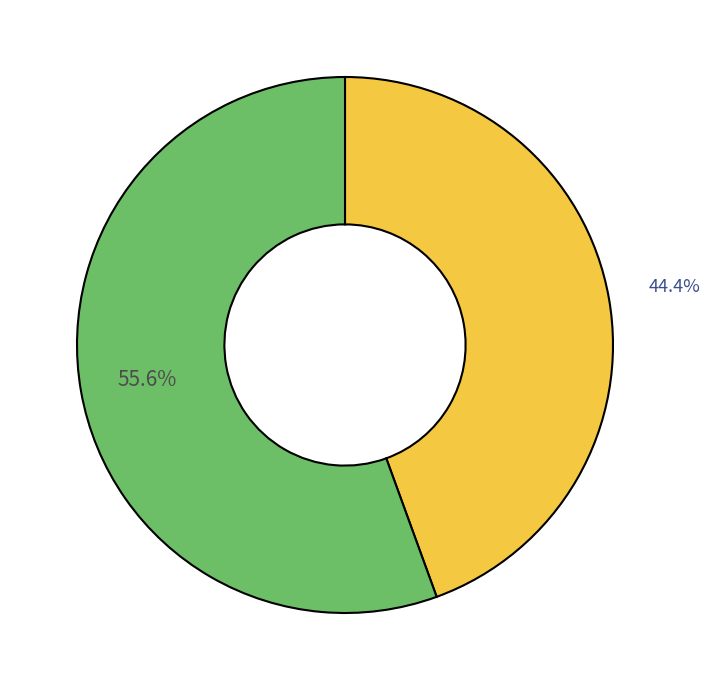

Count the number of slices in the pie.

2